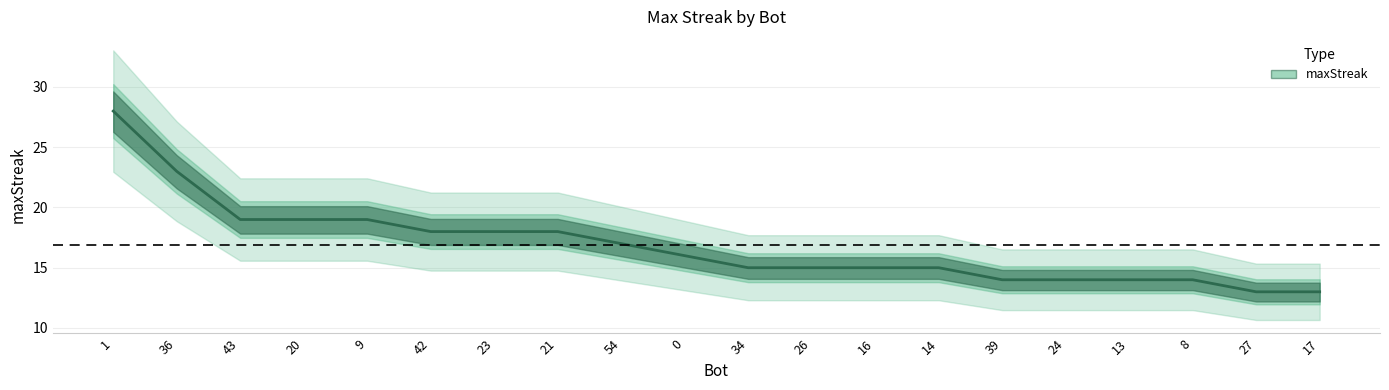

How many values are below 16?

10